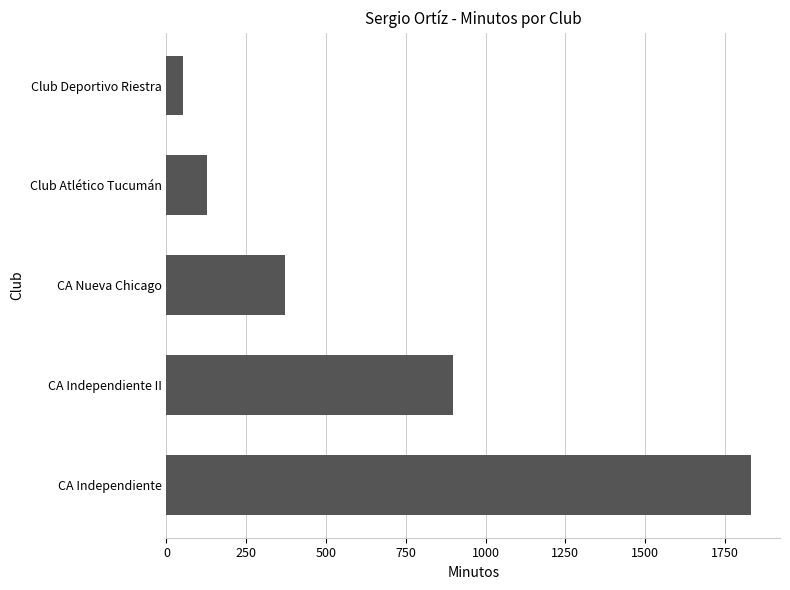

Reading bottom to top, transcribe all the data shown in this chart.

1831	897	372	127	52